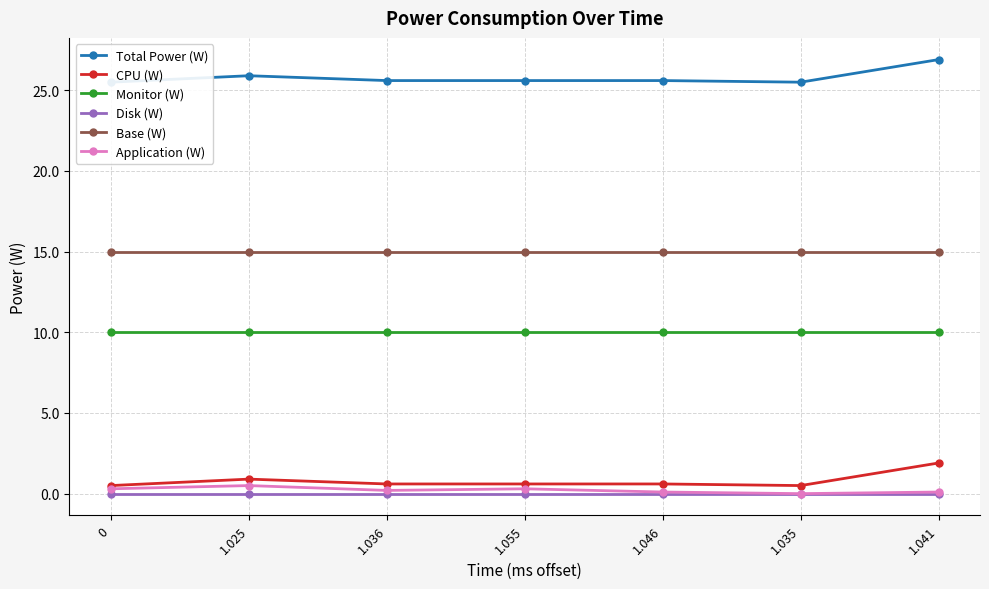

Where is Total Power (W) nearest to the value 26?

1.025